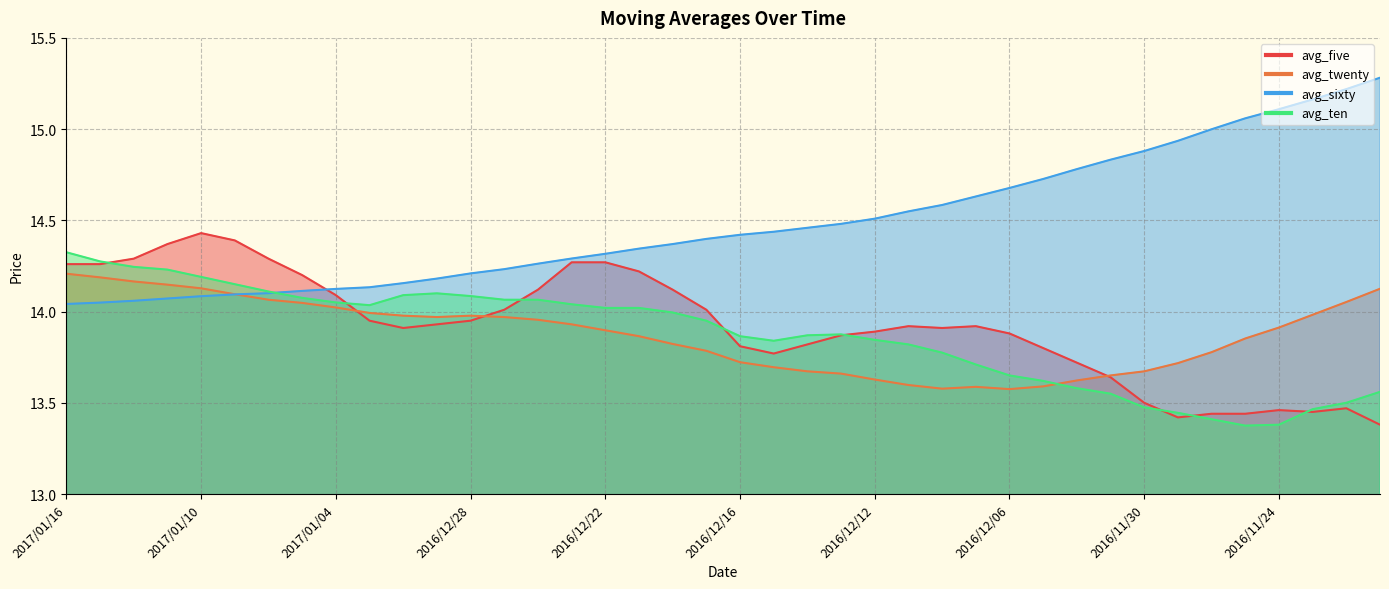

Is it true that avg_ten equals 14.1 at 2016/12/28?

True